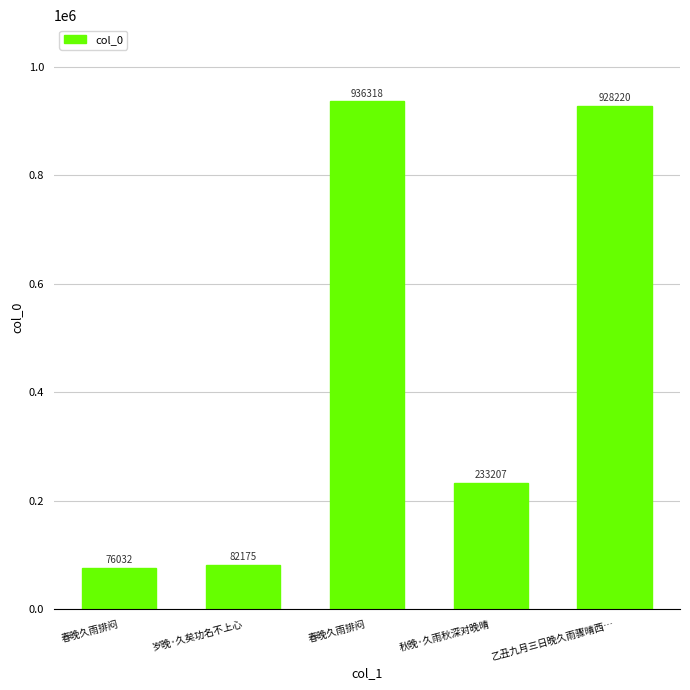

Which has a higher value, 岁晚·久矣功名不上心 or 春晚久雨排闷?

岁晚·久矣功名不上心